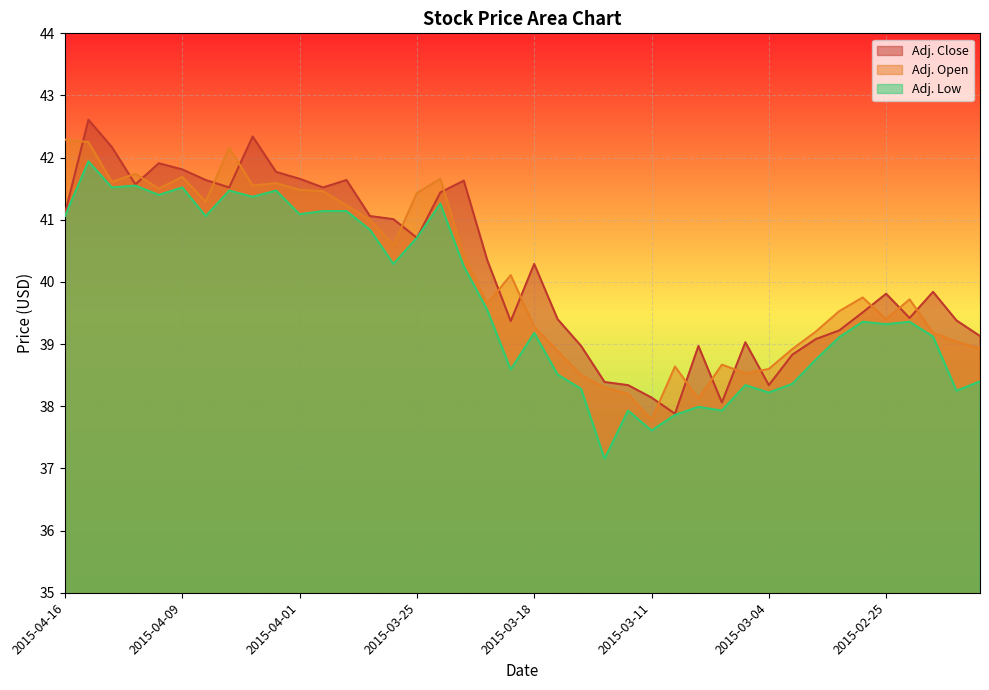

What is the spread (max minus min) of values at 2015-03-12?

0.4